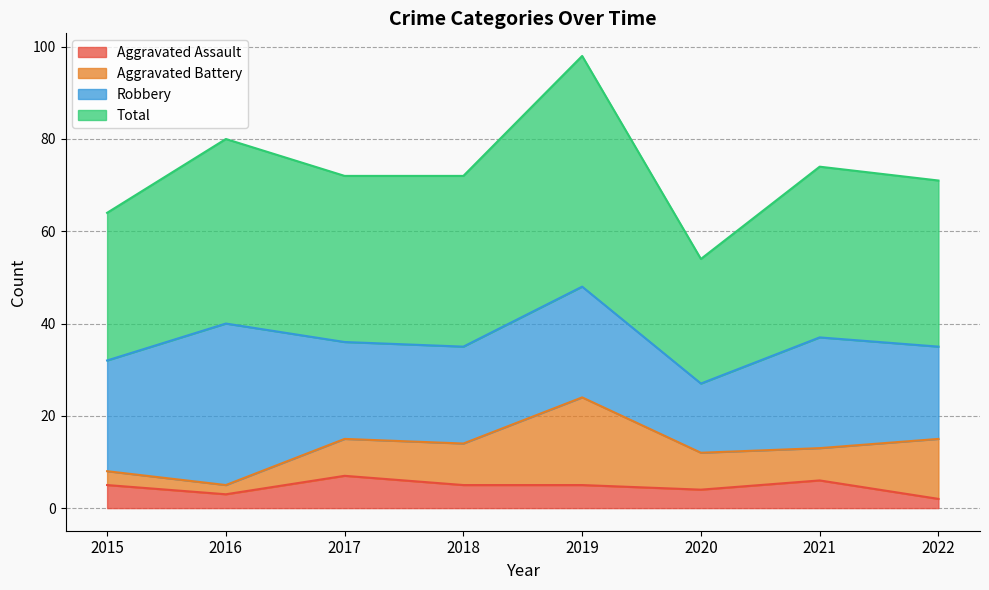

Is the value of Aggravated Assault at 2017 greater than the value of Total at 2015?

No